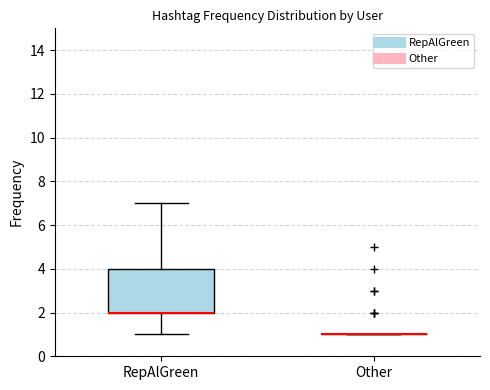

Where is the upper edge of the box for RepAlGreen on the y-axis? The values are not printed on the chart, so give them approximately, as read against the axis.

4